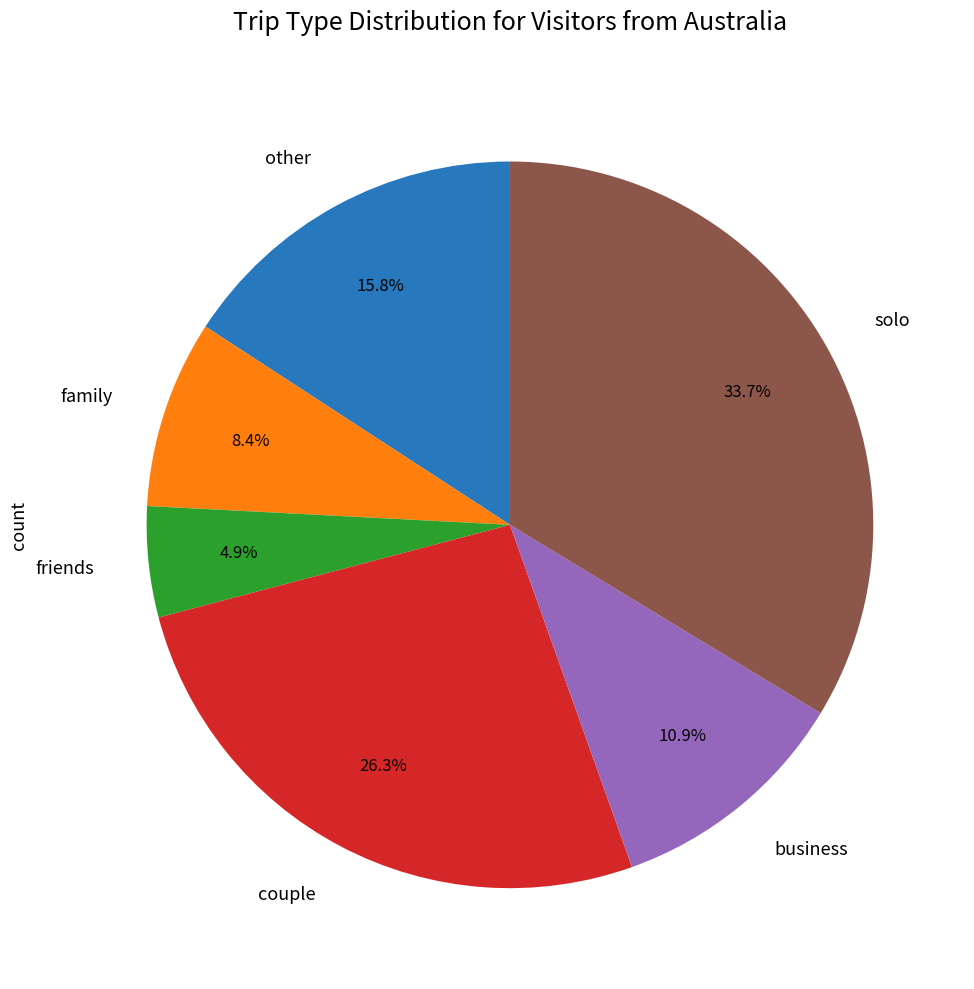

Between family and business, which is larger?

business